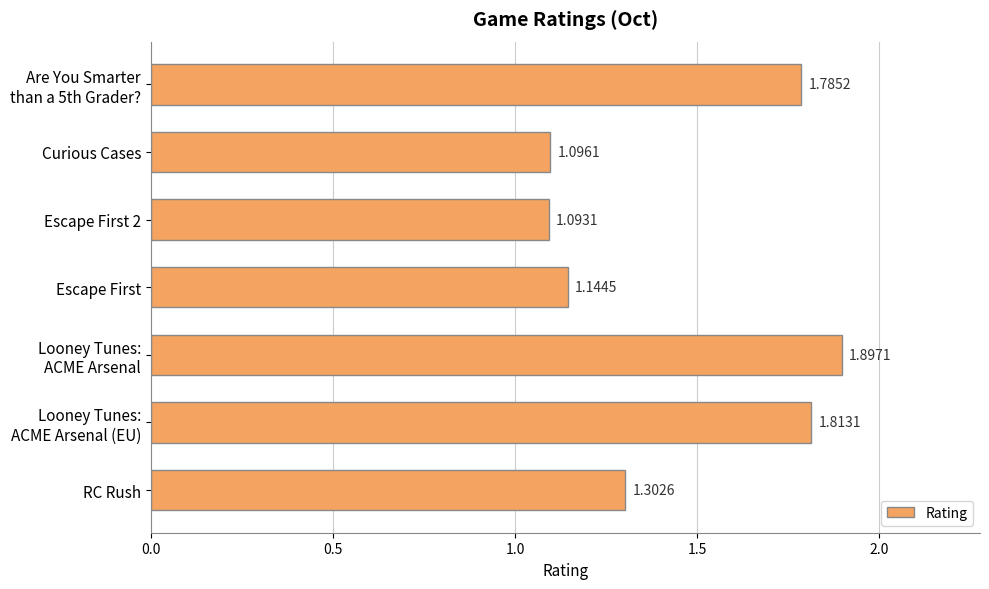

What is the difference between the second highest and second lowest values?

0.7